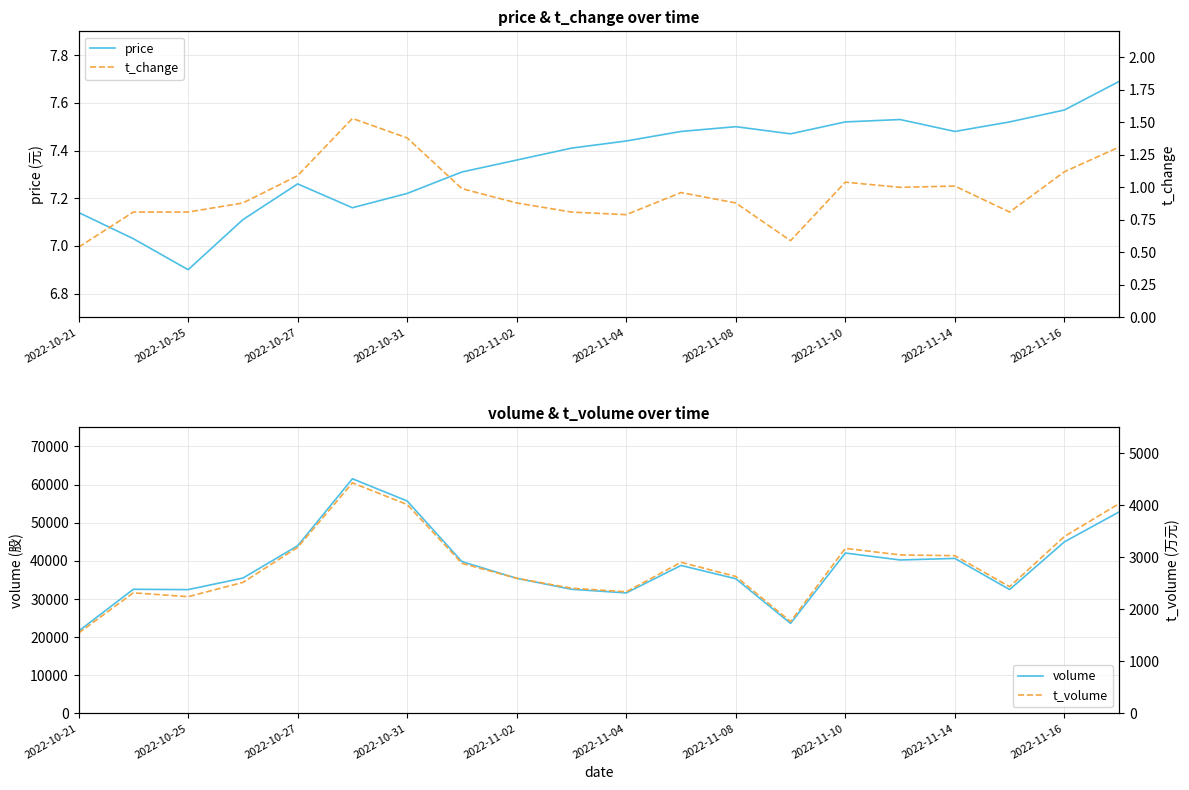

What is the maximum value for price?

7.7